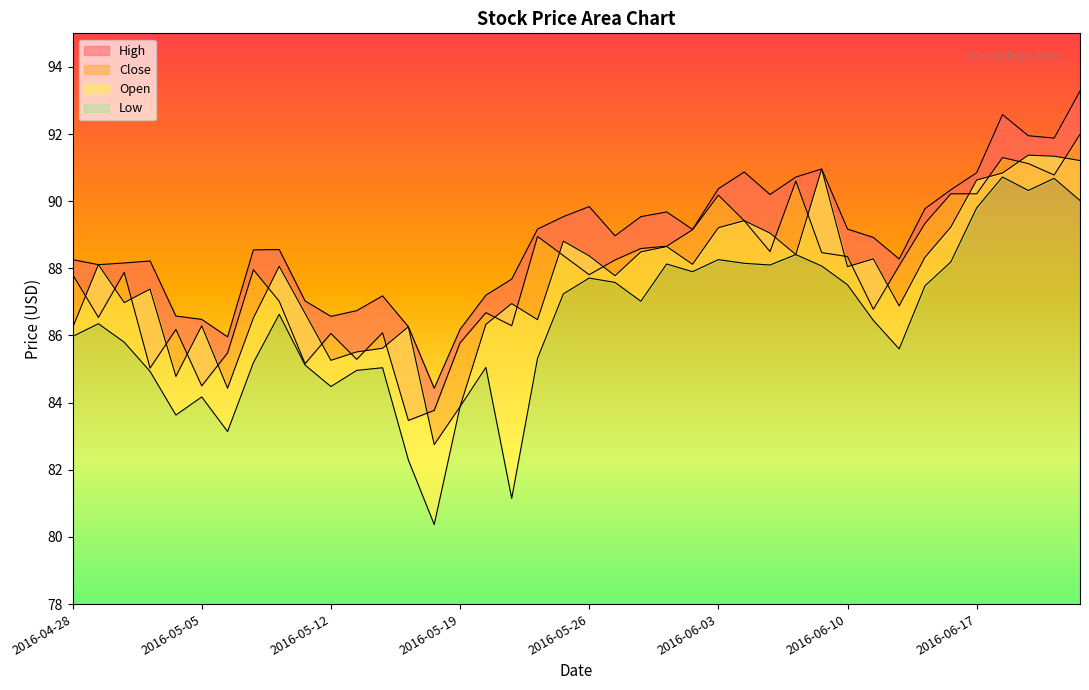

How many values in the Low series are below 86?

18